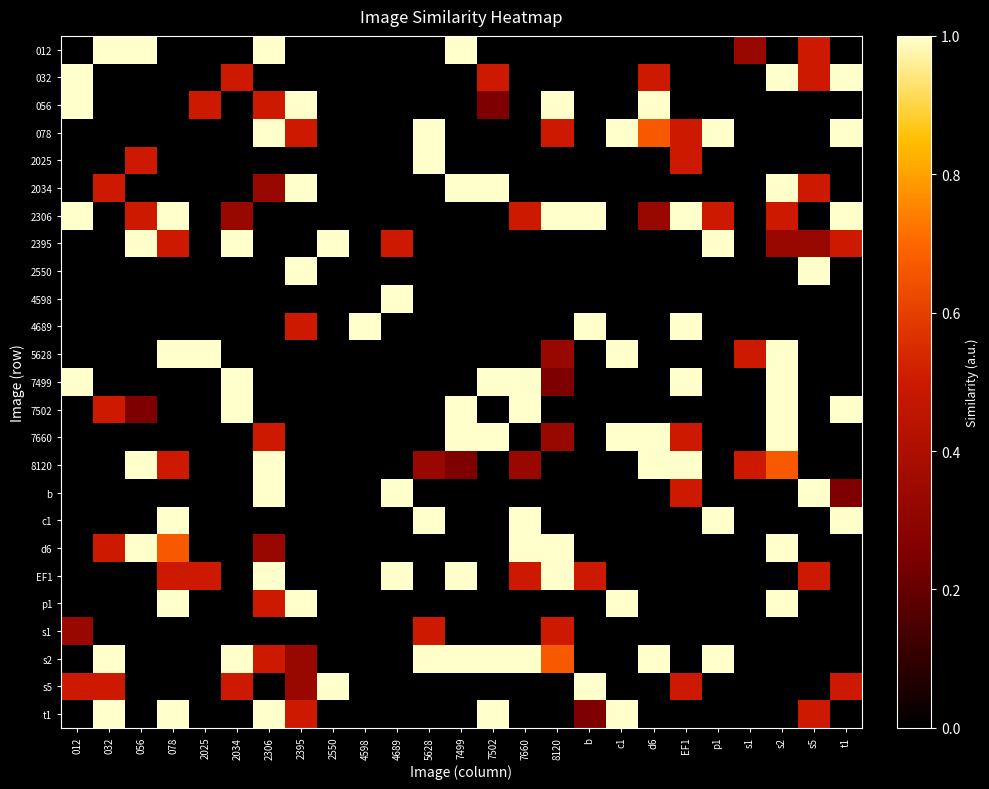

Between 4689 and b, which is larger?

4689